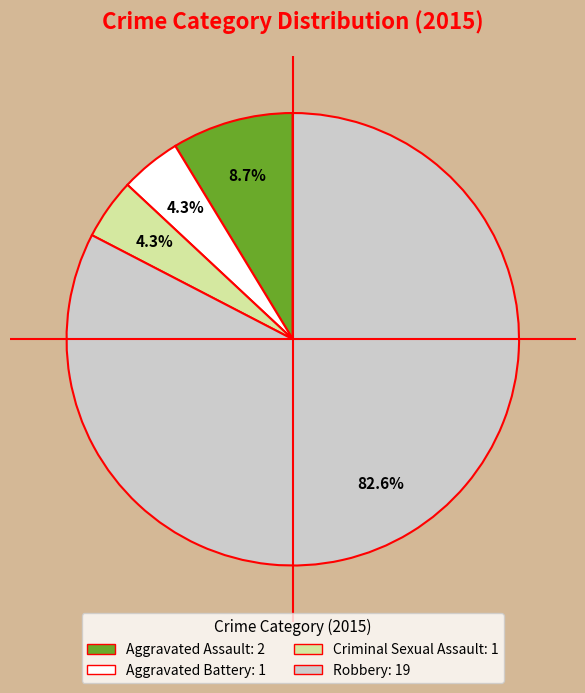

Is the sum of Aggravated Battery and Aggravated Assault greater than half?

No